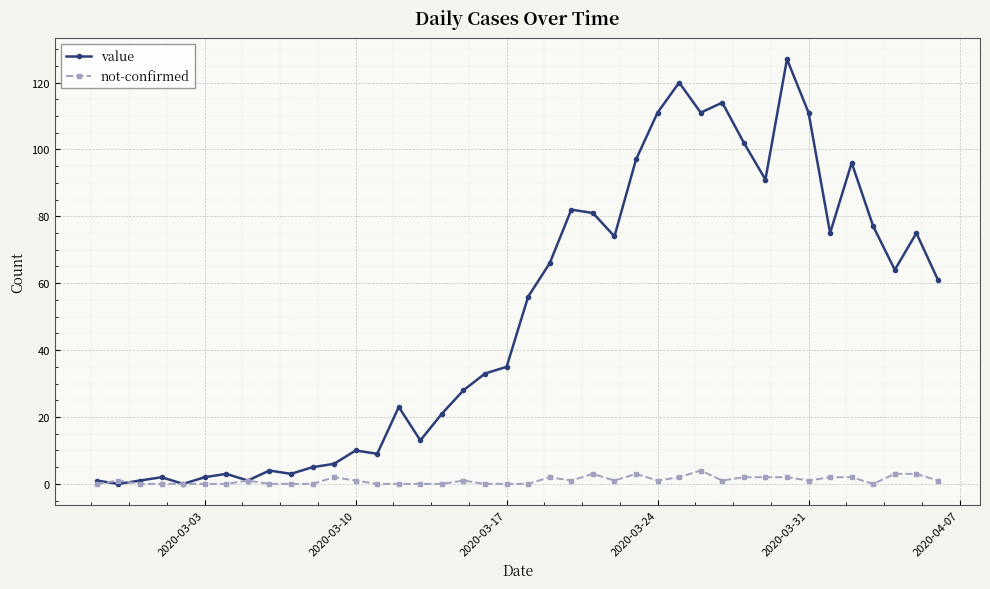

True or false: not-confirmed has more than 2 points higher than both neighbors.

True